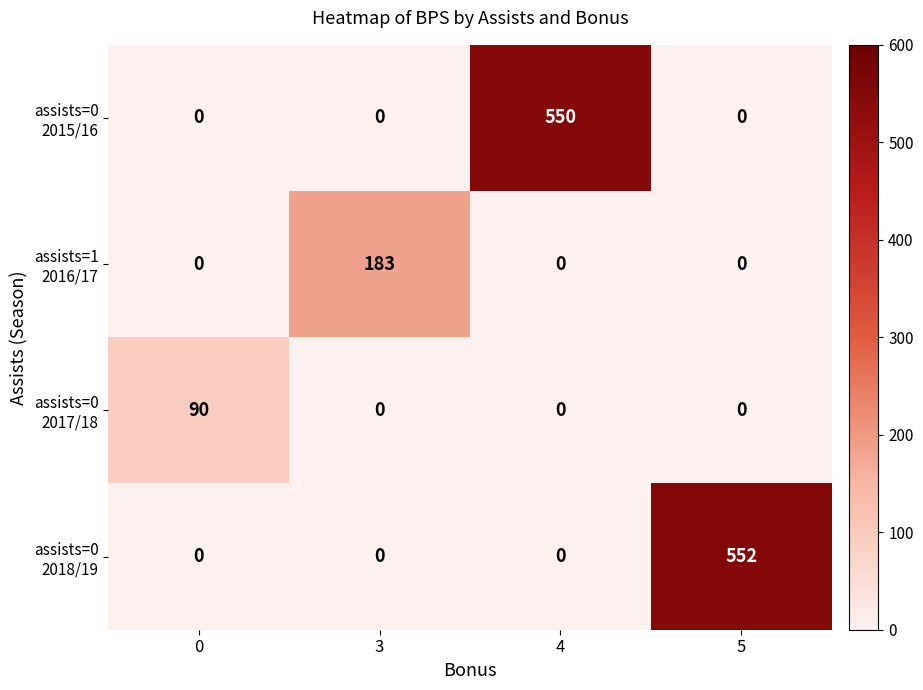

What is the spread (max minus min) of values at 4?

550